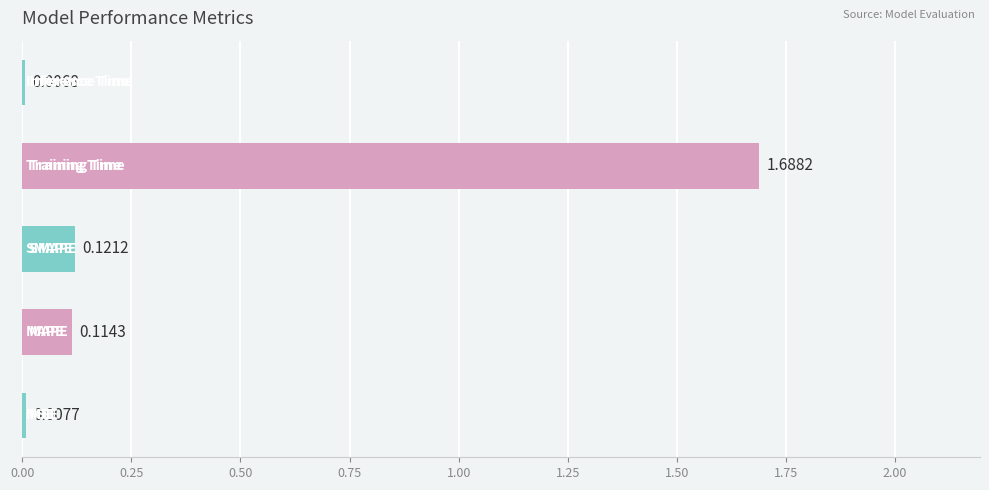

Count the number of categories in the chart.

5